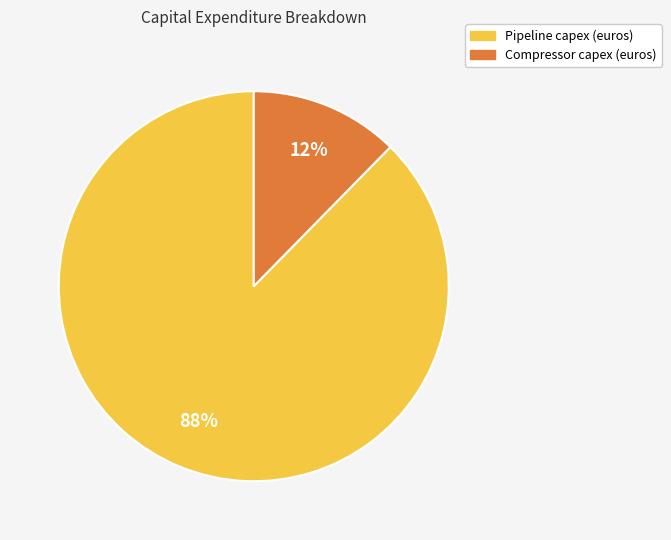

Which category has the smallest portion of the pie?

Compressor capex (euros)